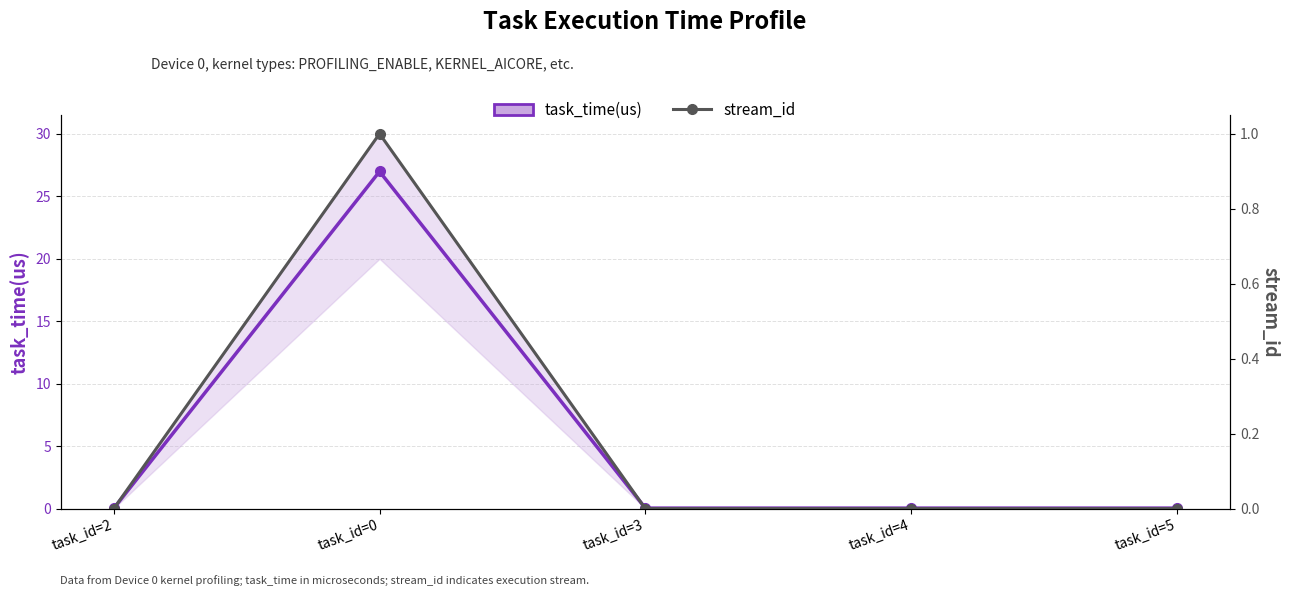

At which category does stream_id reach its first local peak?

task_id=0